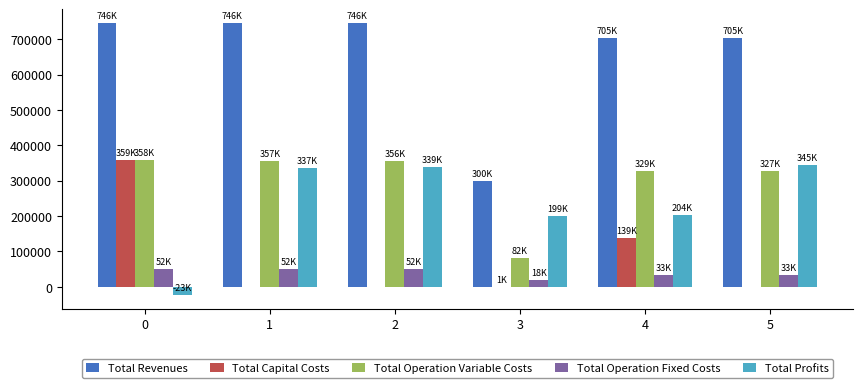

Is it true that Total Capital Costs equals 0.0 at 2?

True